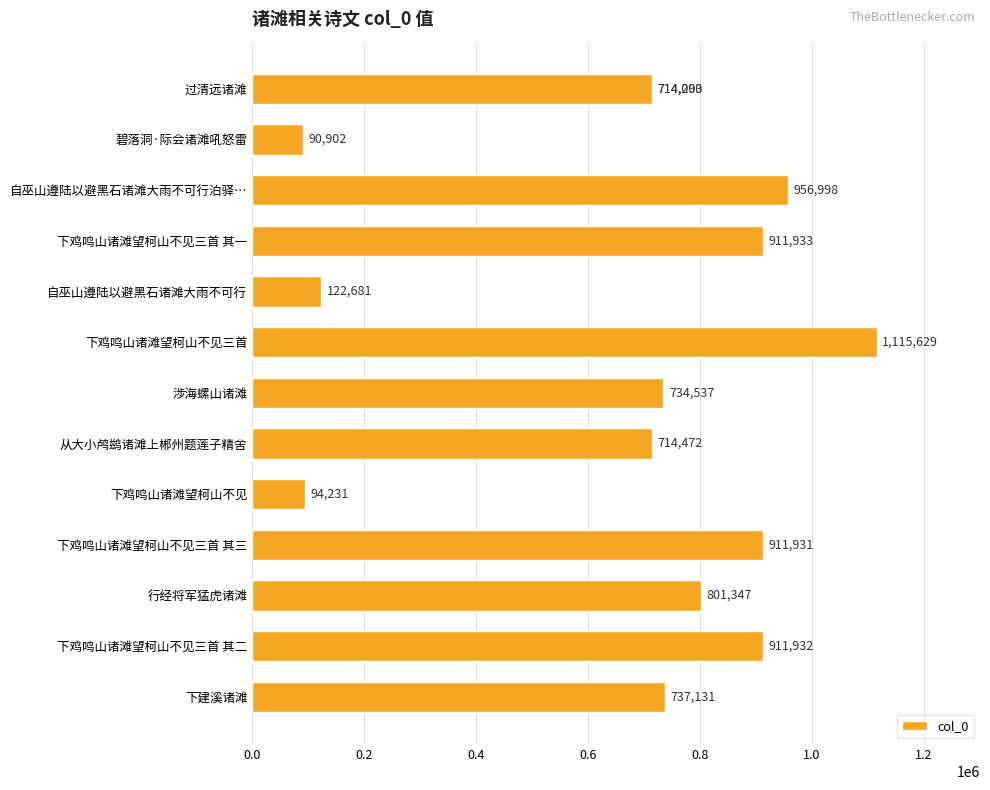

Are the bars horizontal?

Yes